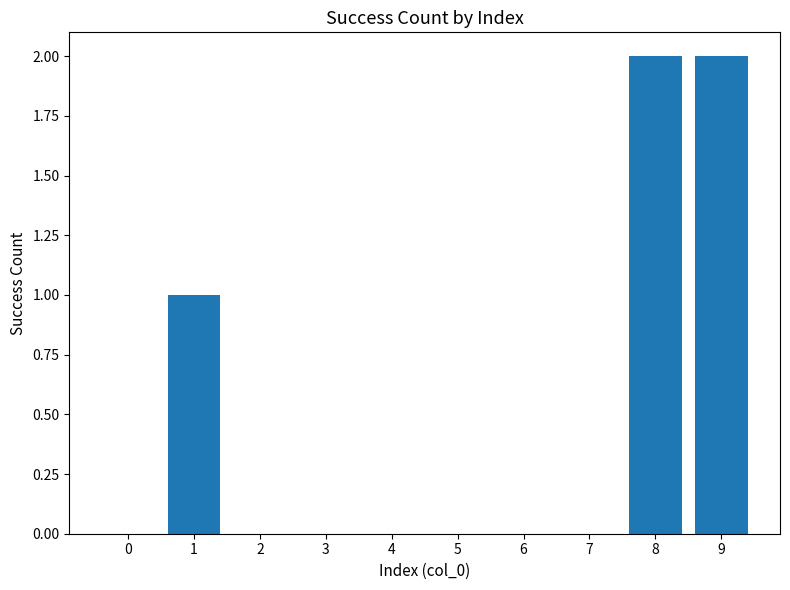

Between 7 and 8, which is larger?

8